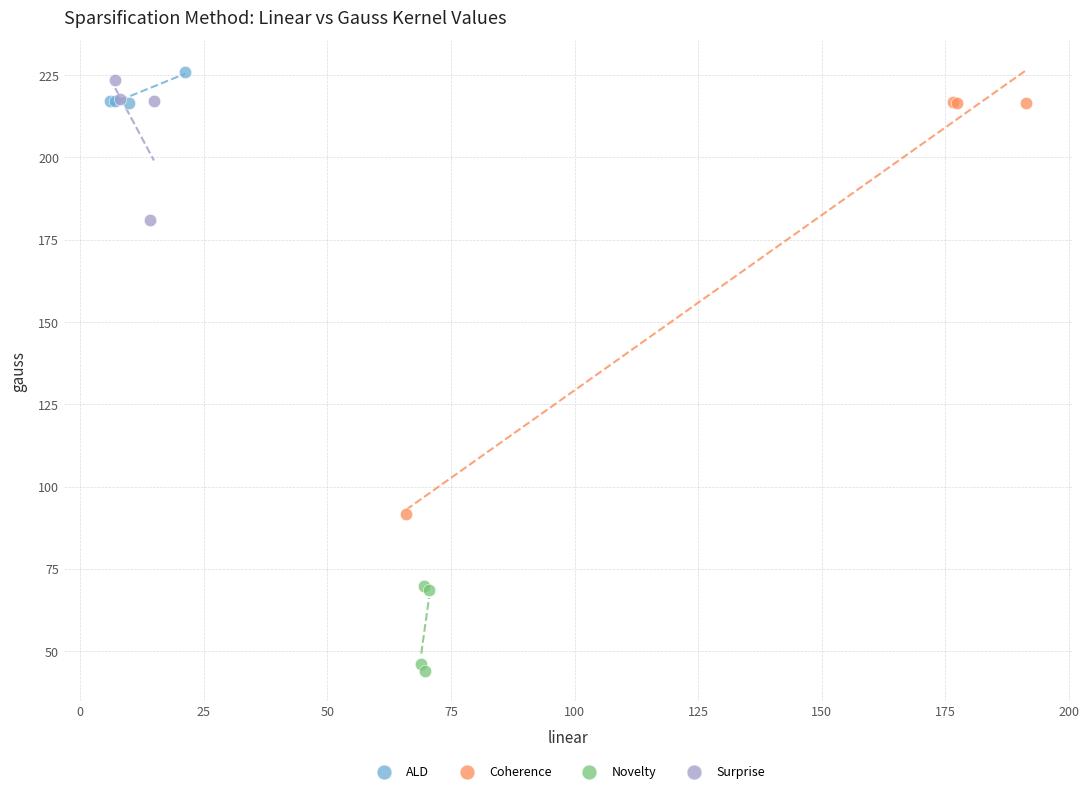

Which series contains the lowest Y value?

Novelty